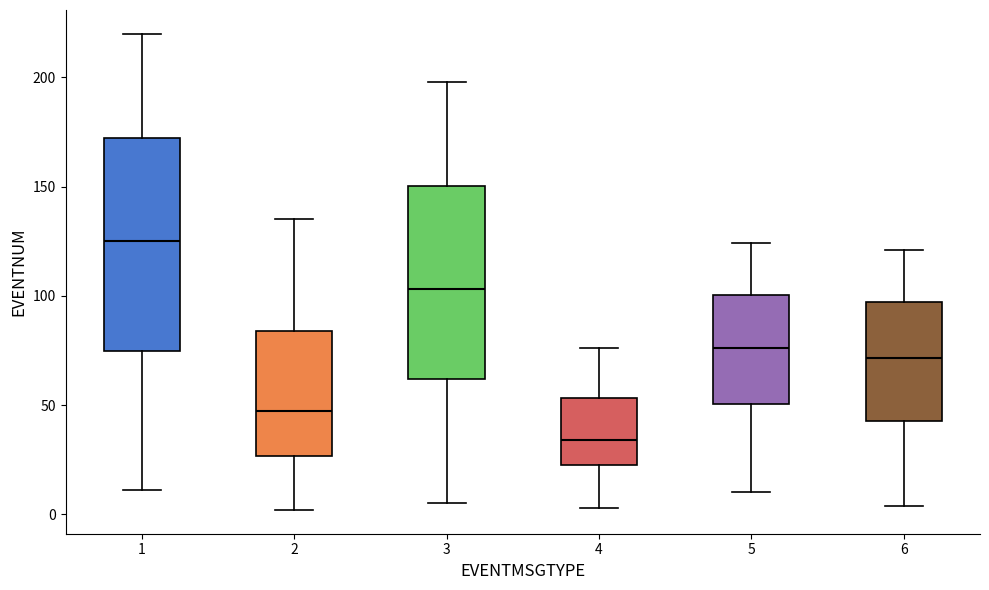

Where does the upper whisker of the box at x = 4 end on the y-axis? The values are not printed on the chart, so give them approximately, as read against the axis.

75